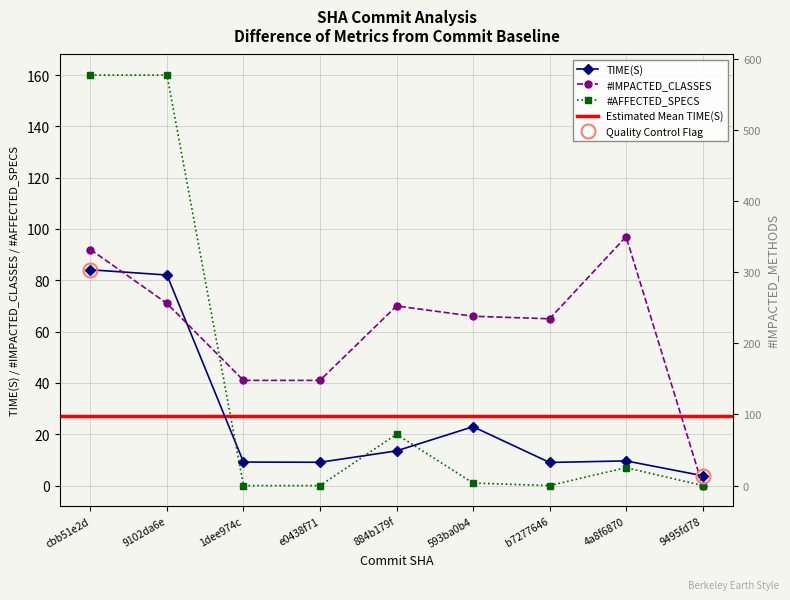

Between 884b179f and 4a8f6870, which is larger?

884b179f